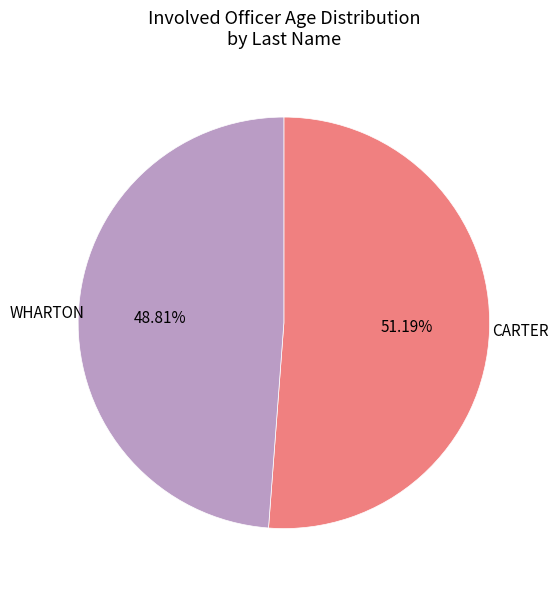

Is there a majority slice in this chart?

Yes